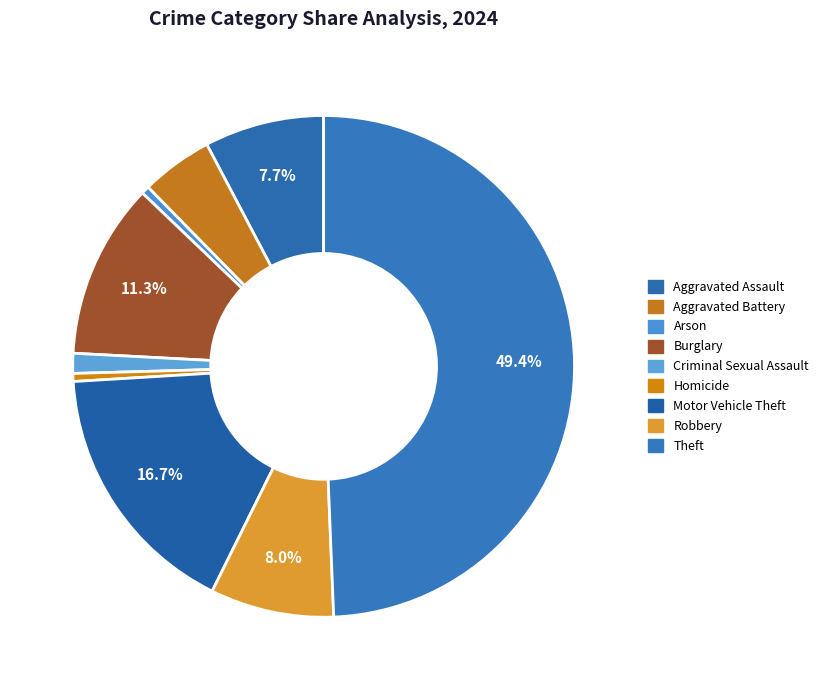

What percentage is the Arson slice, to the nearest percent?

1%